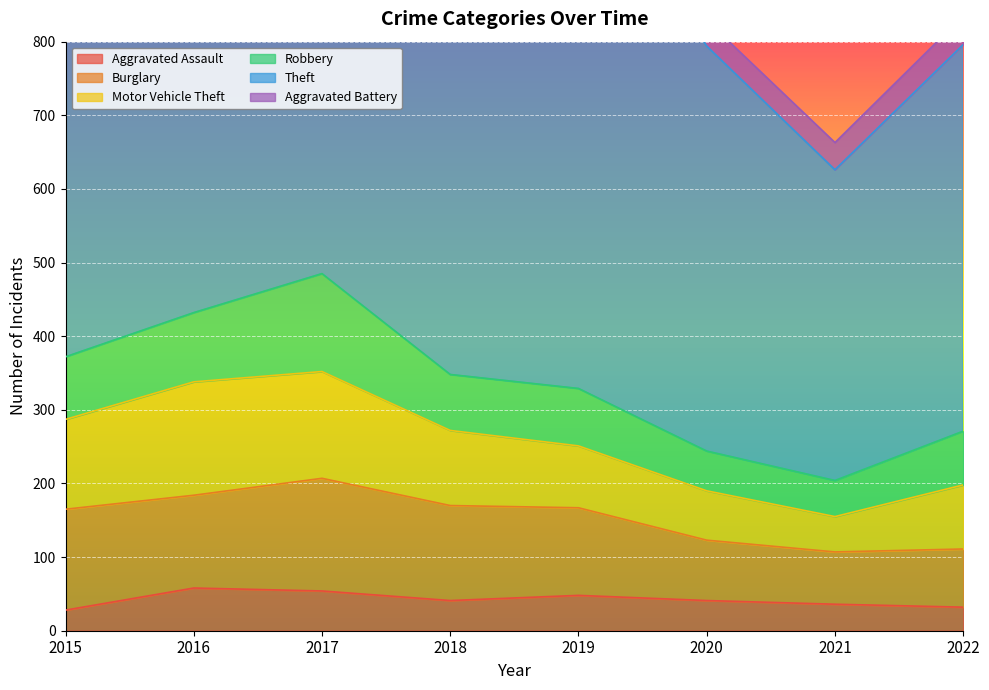

The value of Aggravated Battery at 2015 is 10. True or false?

False